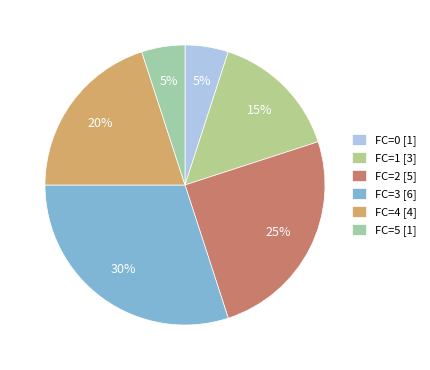

To the nearest percent, what percentage of the pie is FC=0?

5%